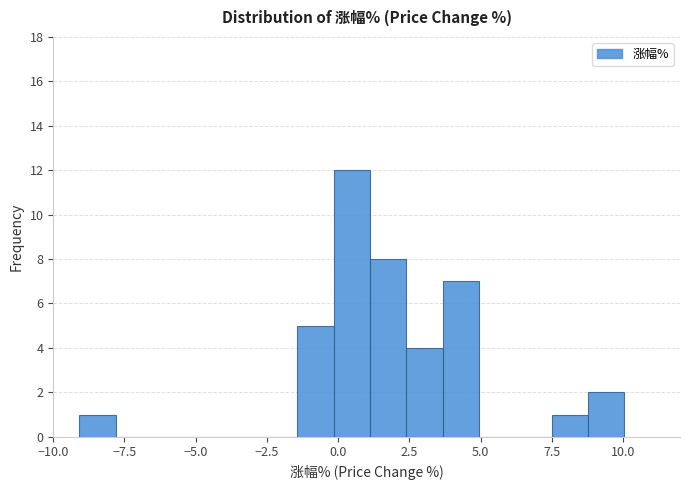

Around what value on the x-axis is the tallest bar? Give the approximate position of its centre, as read against the axis.

0.5